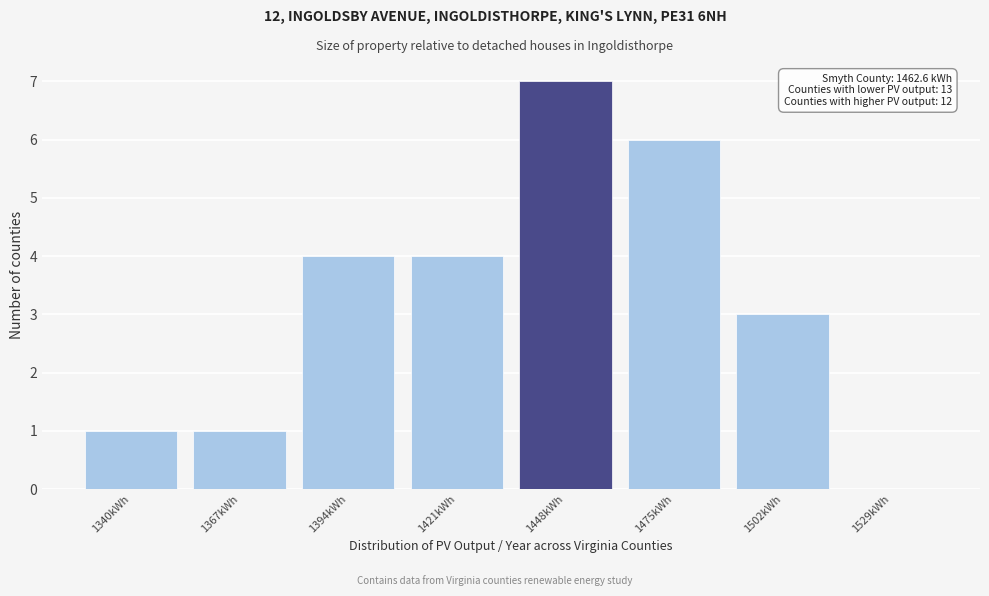

Reading left to right, extract all data points from this chart.

1340kWh=1	1367kWh=1	1394kWh=4	1421kWh=4	1448kWh=7	1475kWh=6	1502kWh=3	1529kWh=0